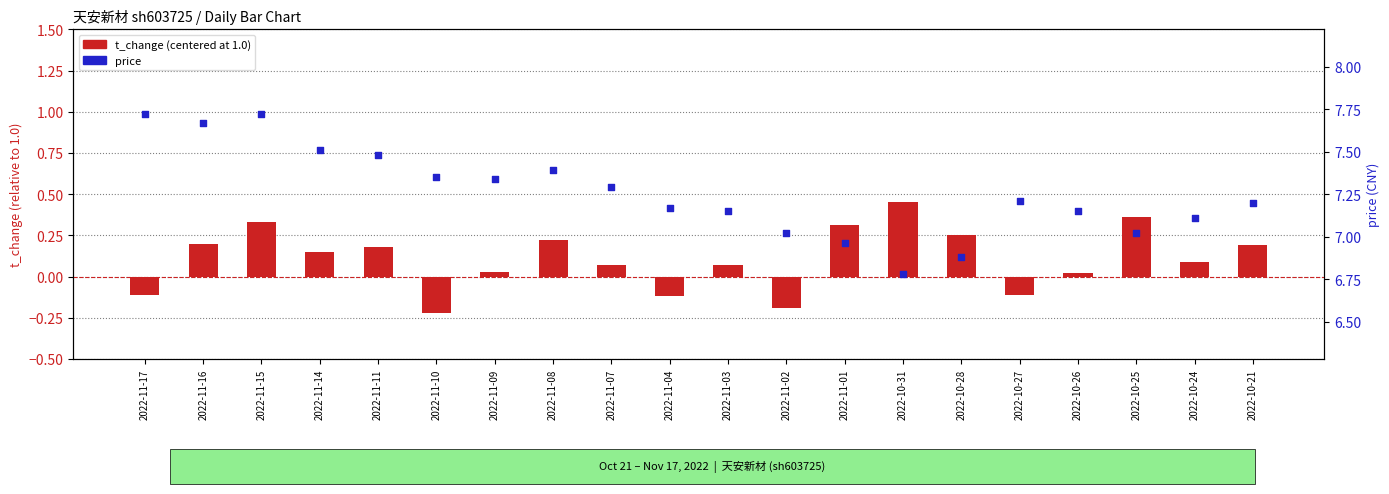

What are all the series names shown in the legend?

t_change (centered), price